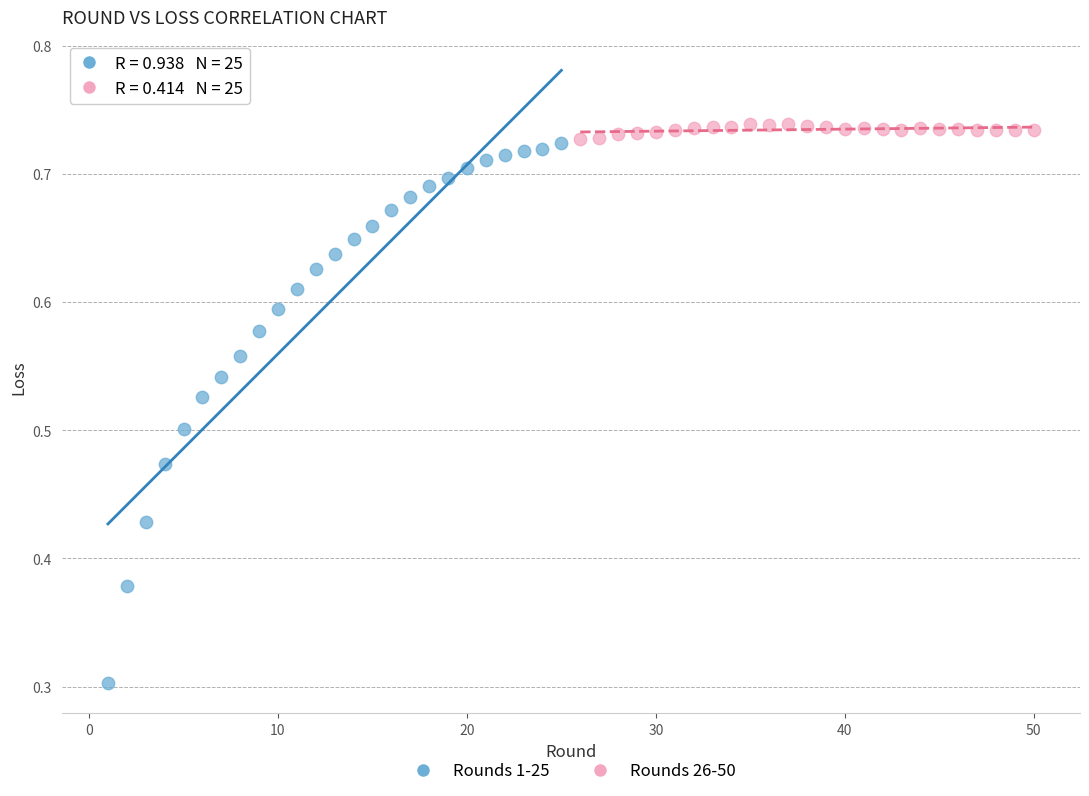

What are all the series names shown in the legend?

Rounds 1-25, Rounds 26-50